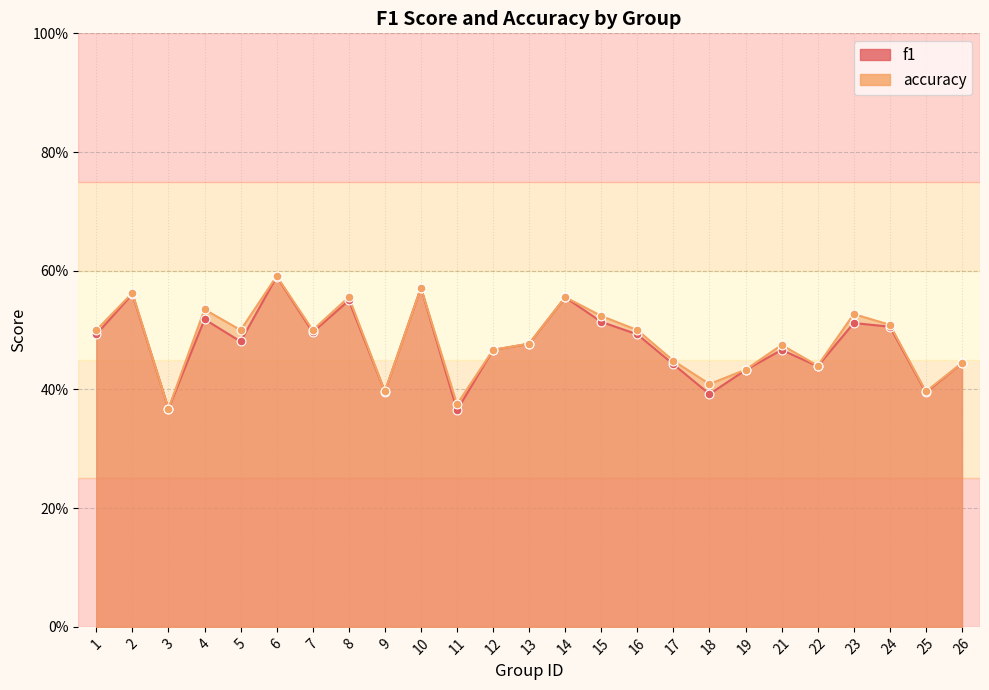

What is the total value across all series at 1?

1.0